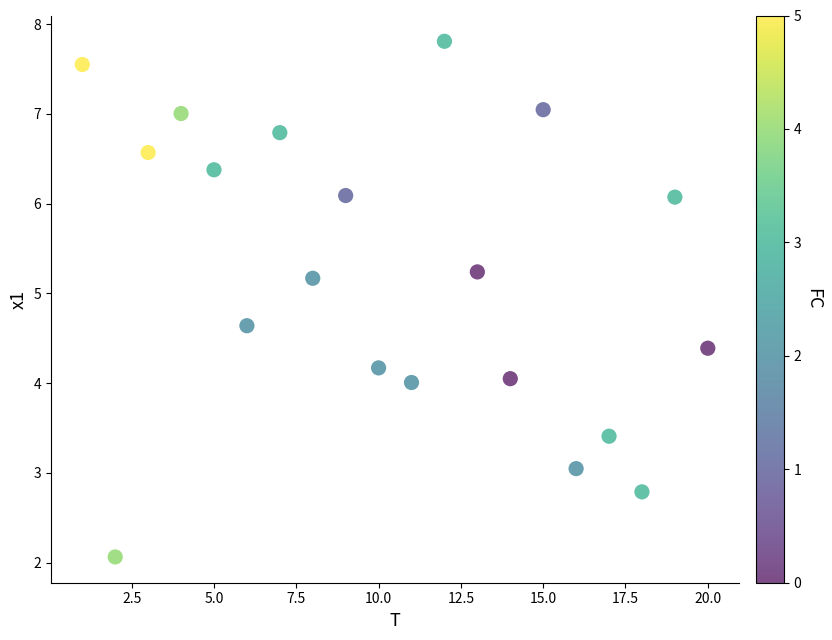

What is the range of X values (max minus min)?

19.0